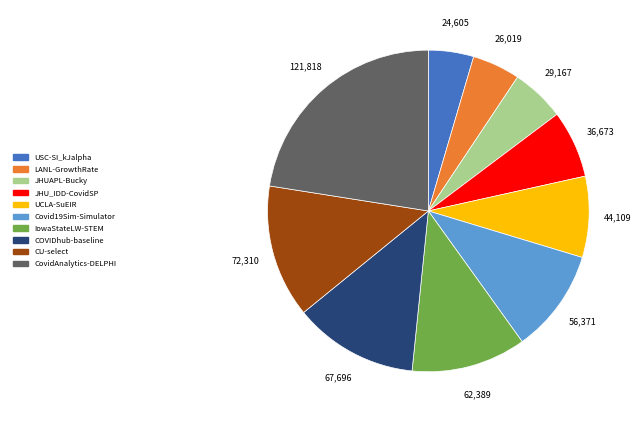

Between LANL-GrowthRate and JHUAPL-Bucky, which is larger?

JHUAPL-Bucky